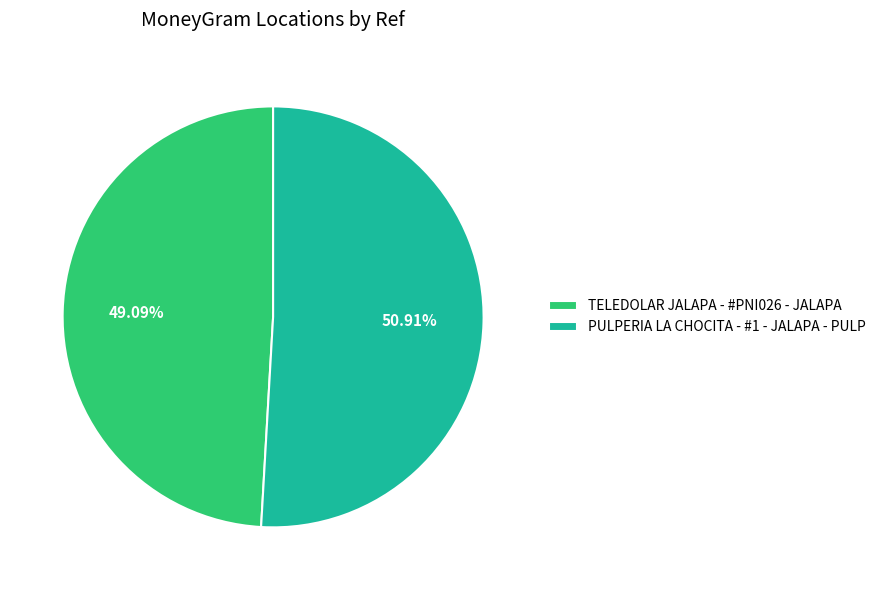

Which category accounts for the majority?

PULPERIA LA CHOCITA - #1 - JALAPA - PULP